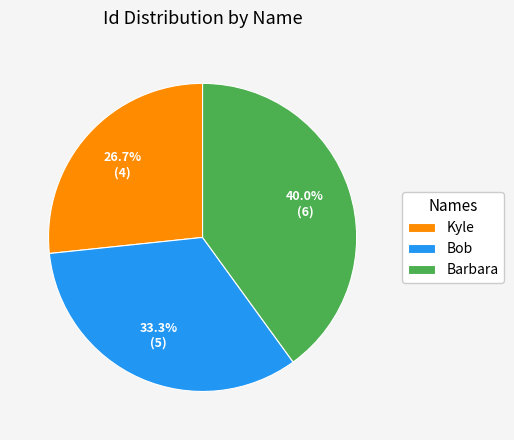

Is there any slice that represents more than half of the pie?

No